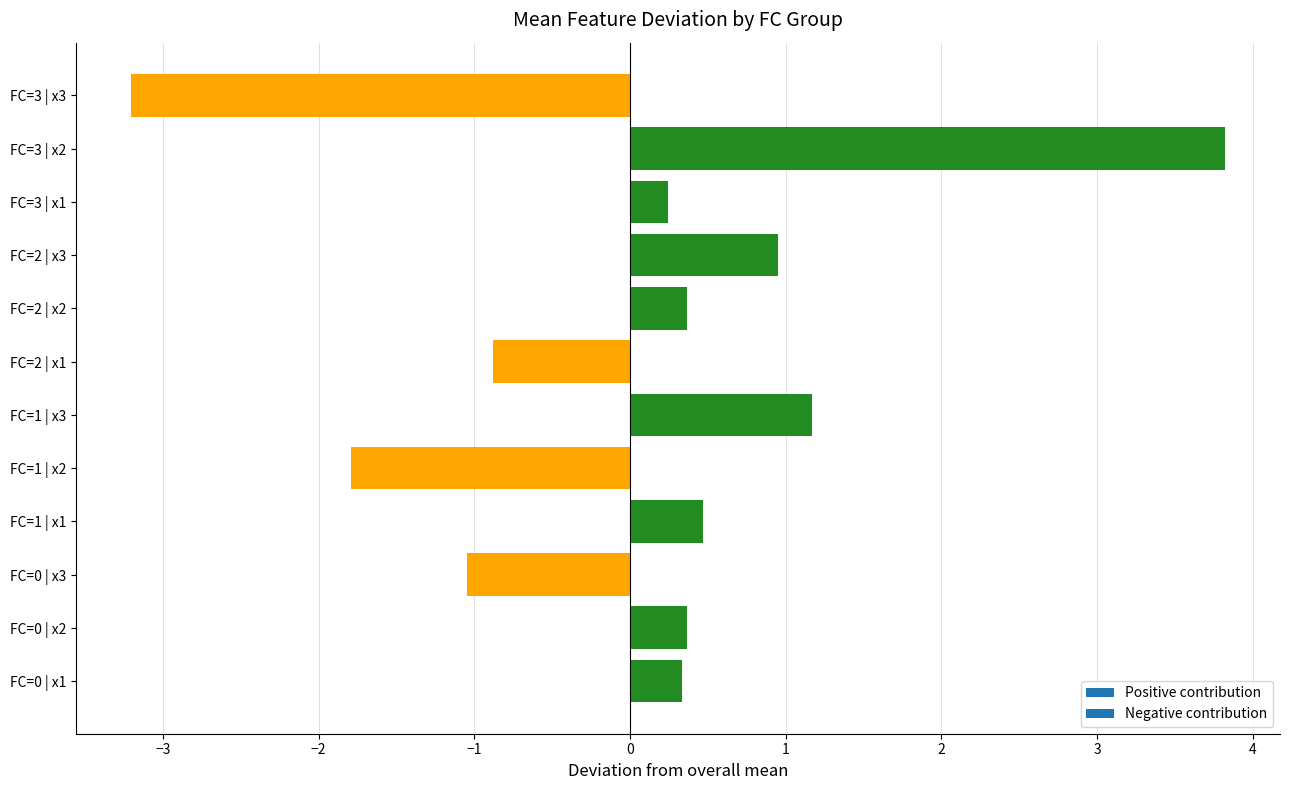

What is the smallest value displayed?

-3.2